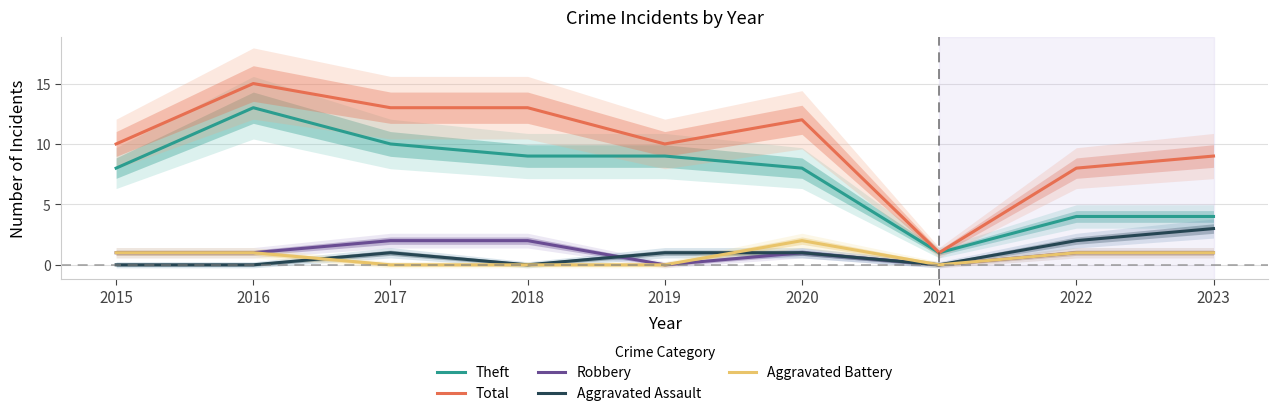

What is the difference between the Total values at 2021 and 2022?

7